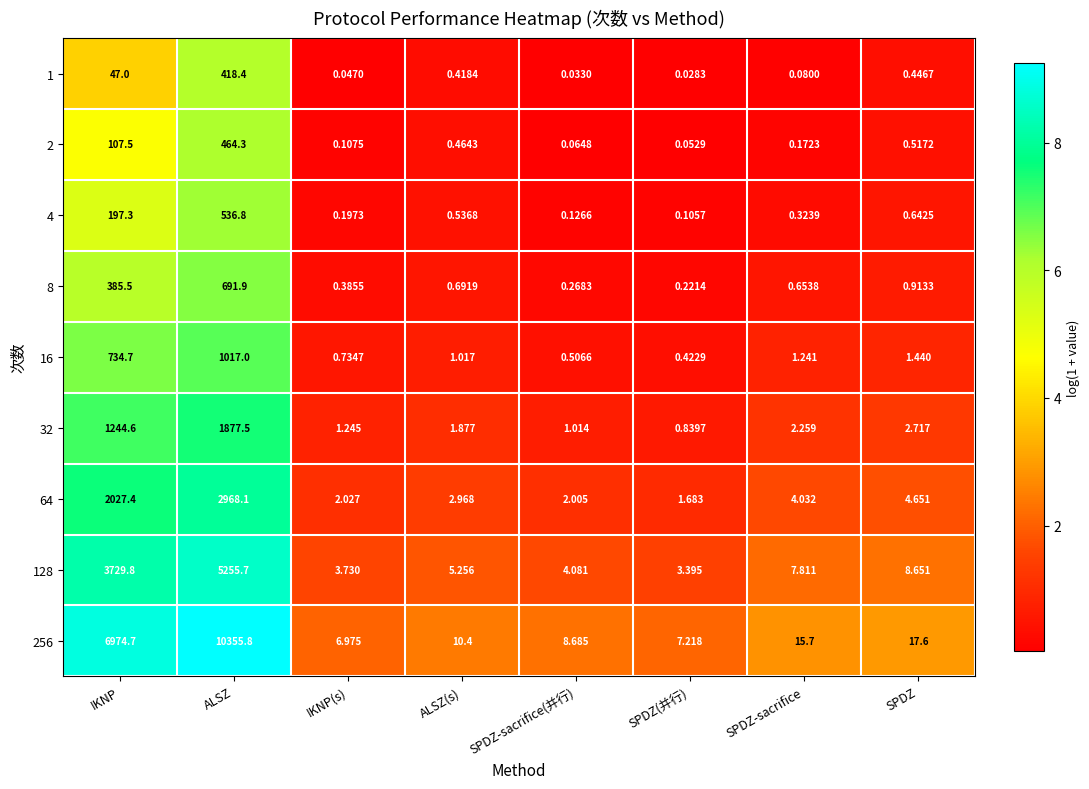

At which label is 256 closest to 5181?

IKNP